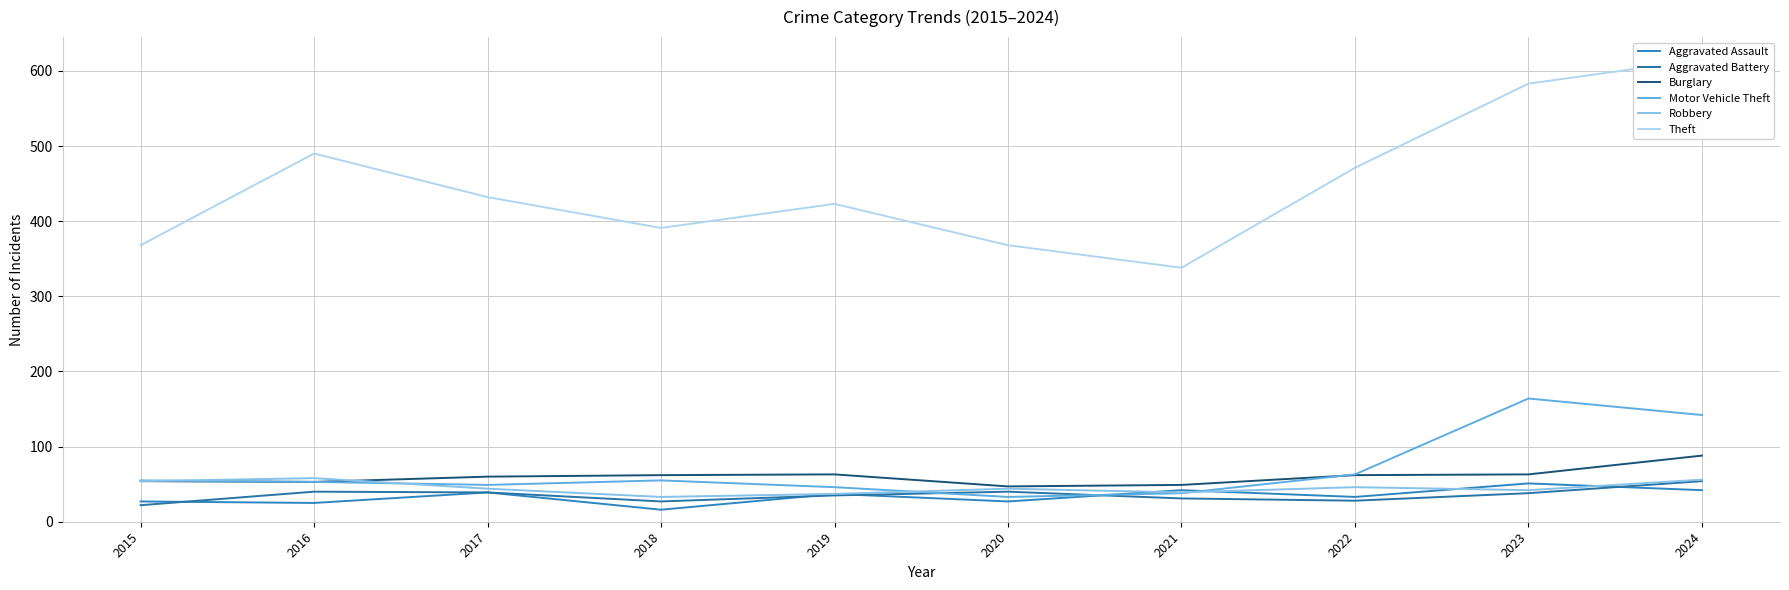

What is the maximum value for Robbery?

58